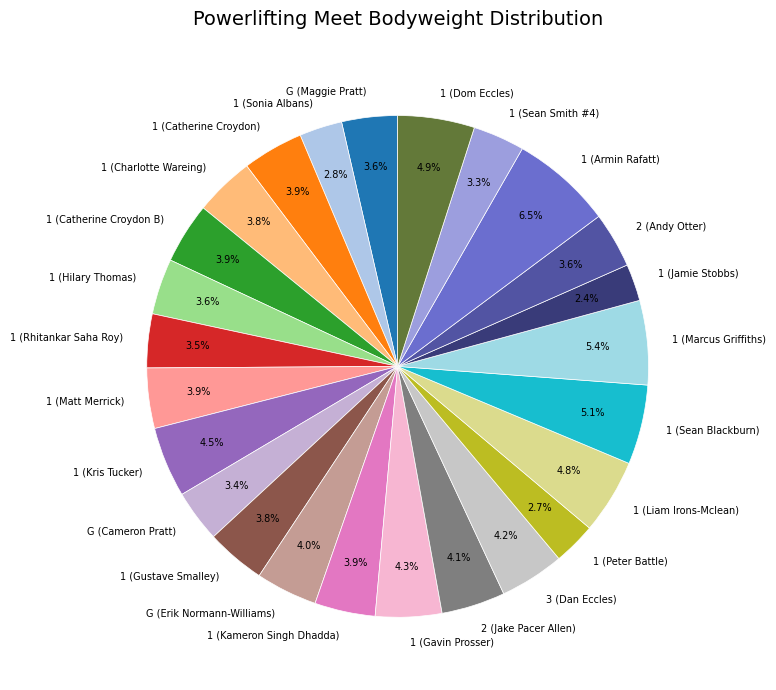

Count the number of slices in the pie.

25